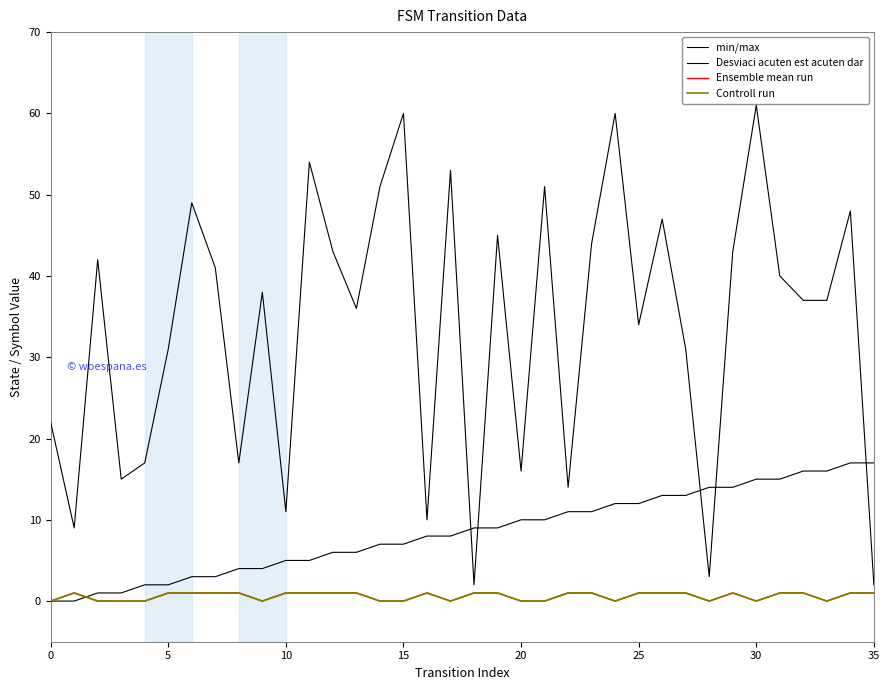

Does the chart display data point markers on the line(s)?

No